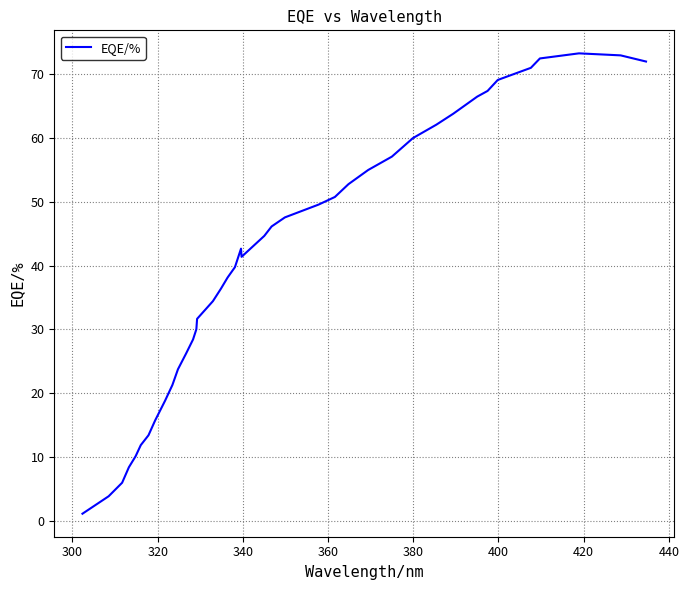

What is the maximum value shown in the chart?

73.3